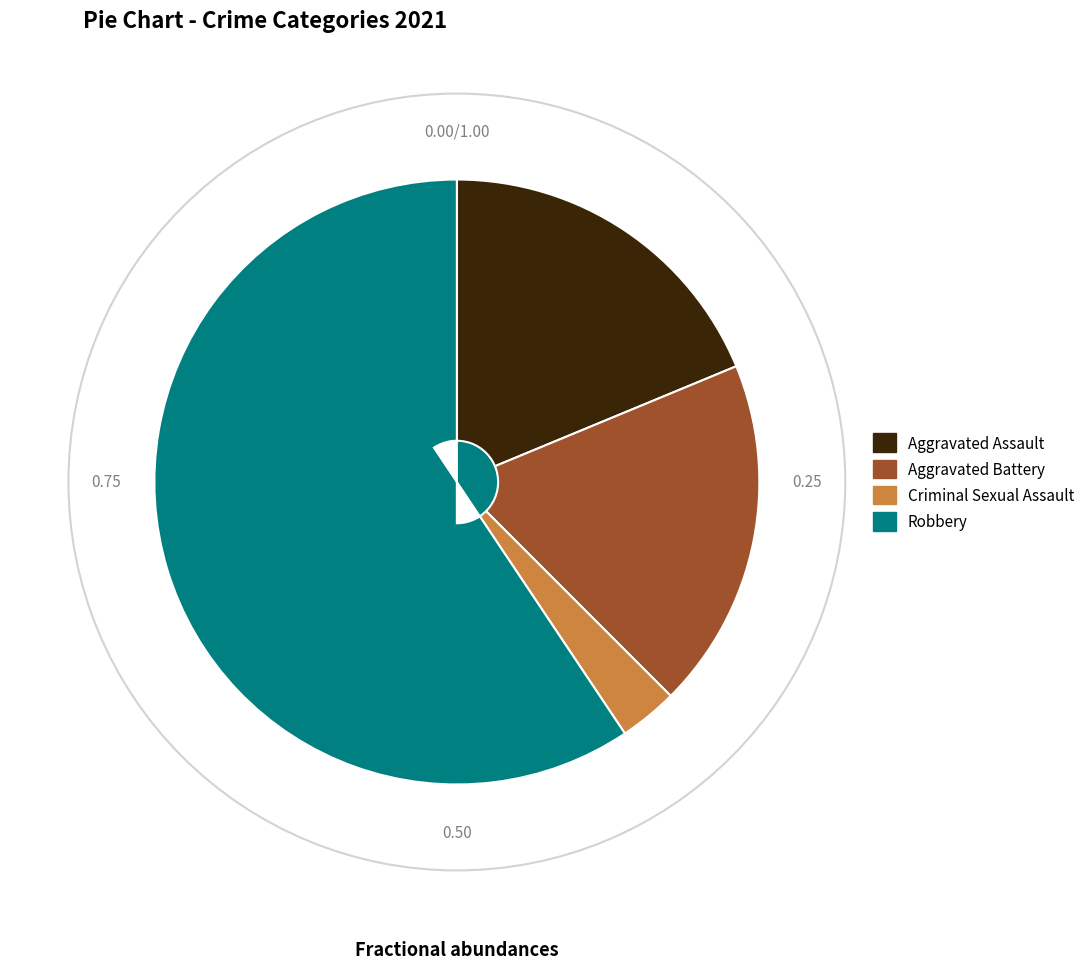

Approximately how many times larger is the value at Aggravated Battery compared to Robbery?

0.3